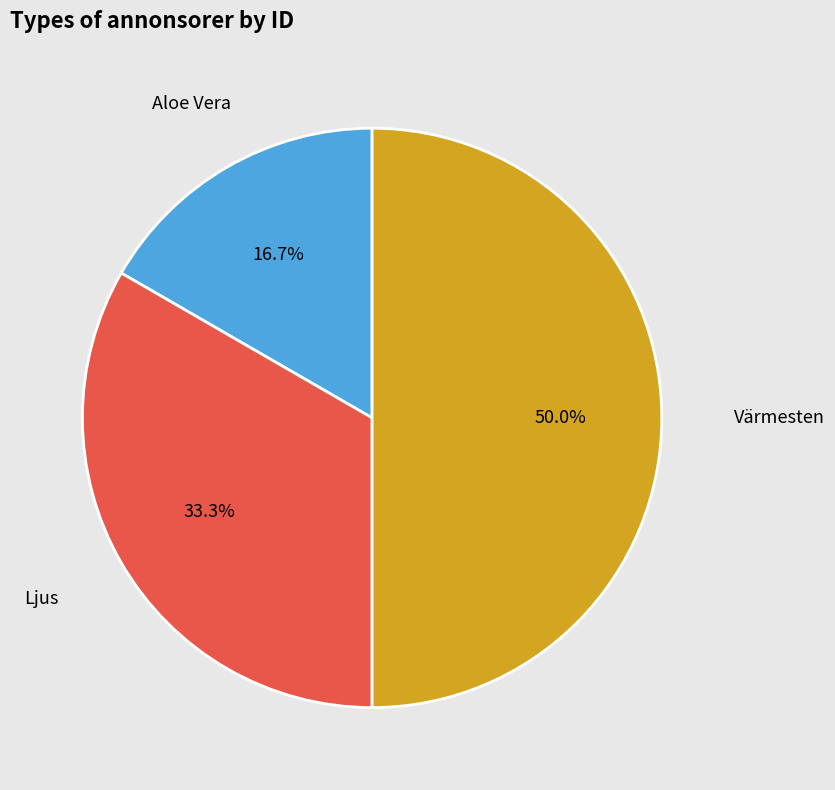

Which slice is the smallest?

Aloe Vera